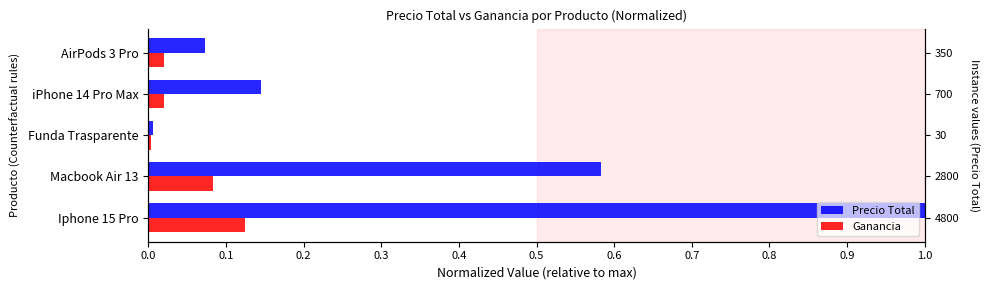

True or false: Ganancia has a value of 0.0 at iPhone 14 Pro Max.

False